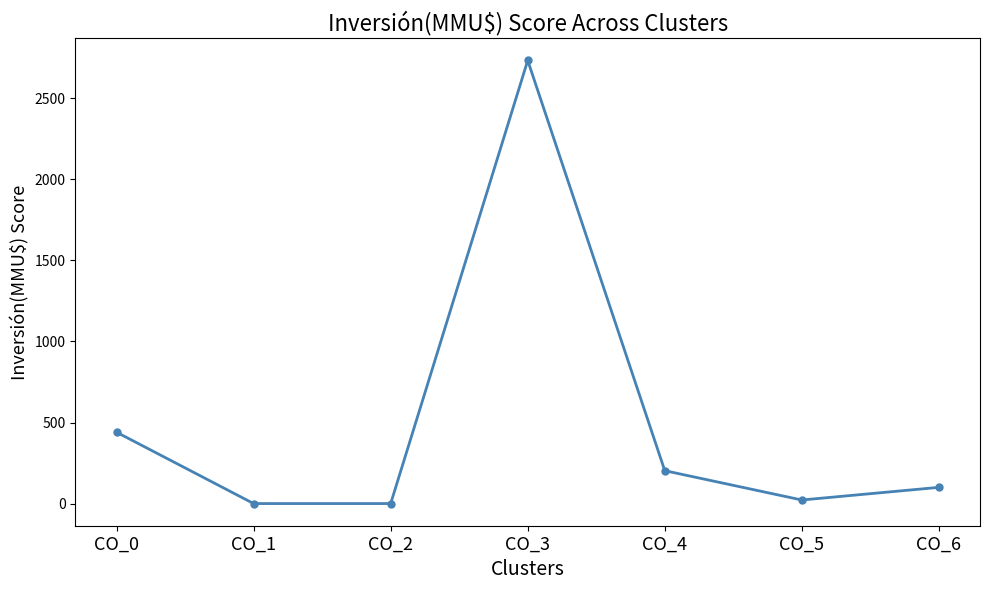

True or false: the data shows -1187.8 at CO_1.

False